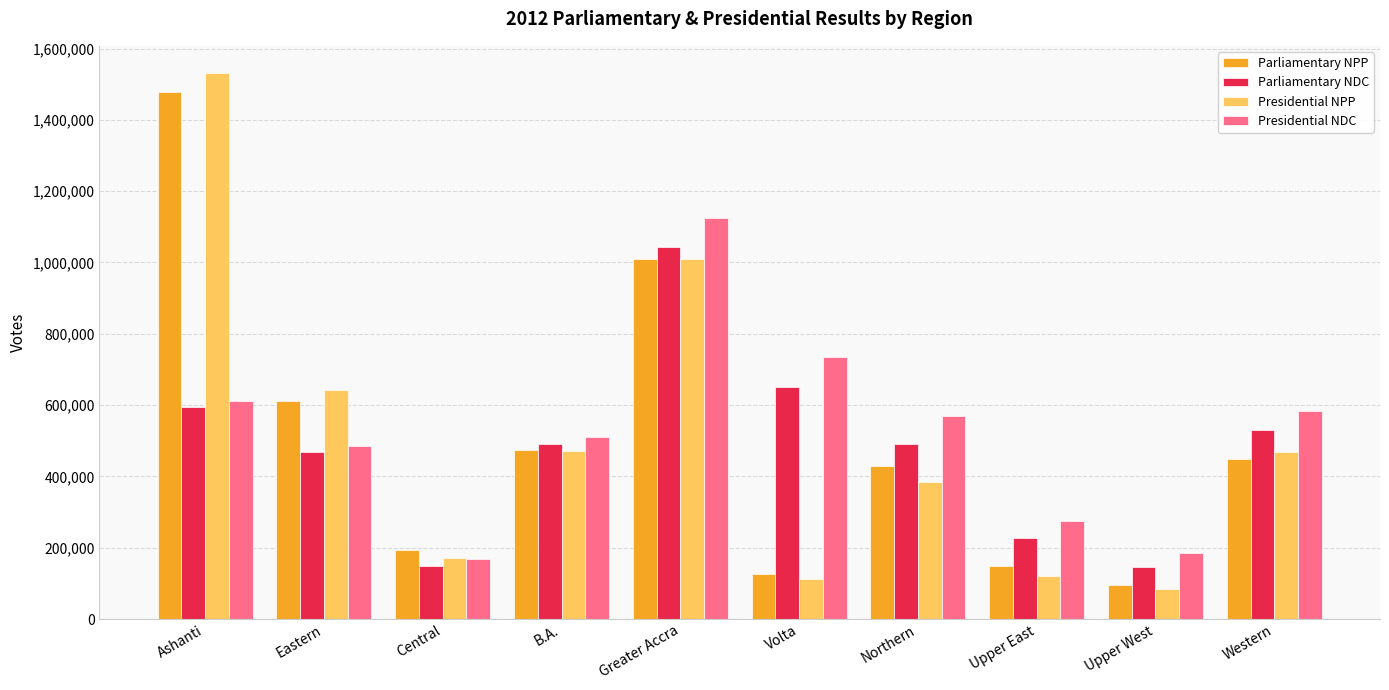

Count the number of categories in the chart.

10